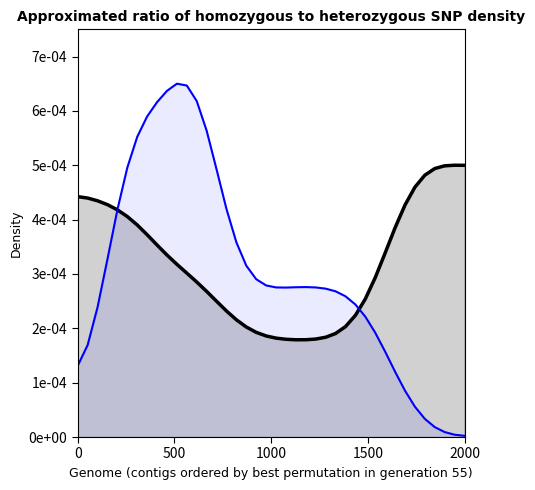

True or false: col_20_line has more than 0 interior local peaks.

True